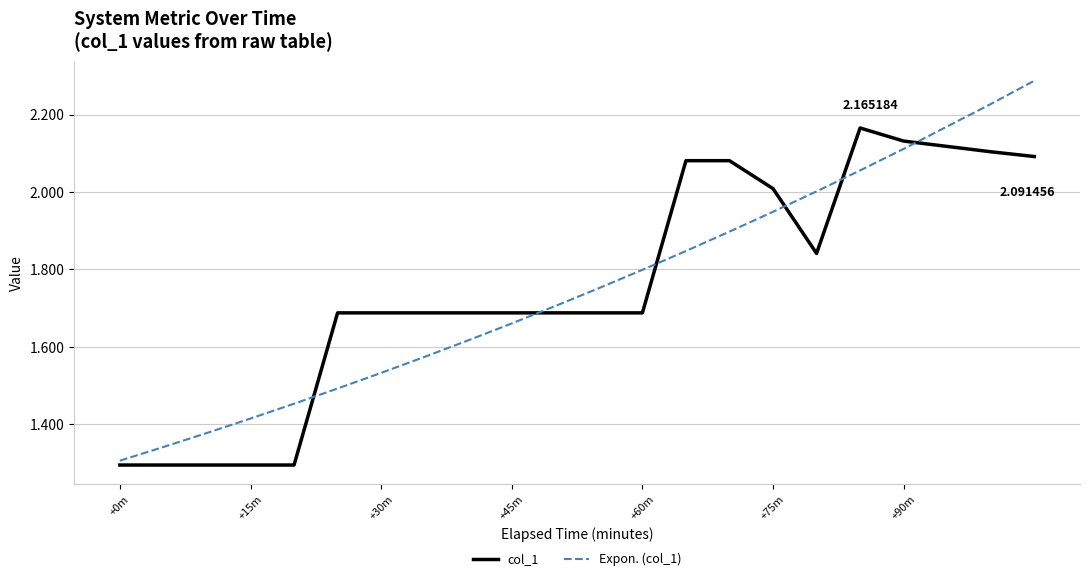

List the series in order of their peak value, highest first.

Expon. (col_1), col_1